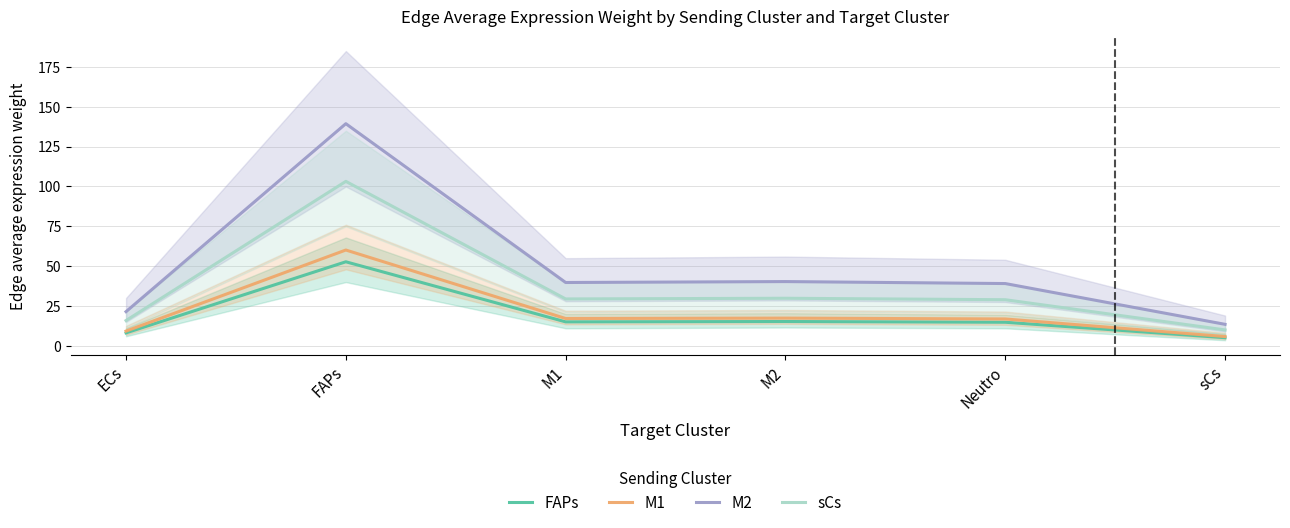

What is the difference between the maximum and minimum values in the sCs series?

93.2